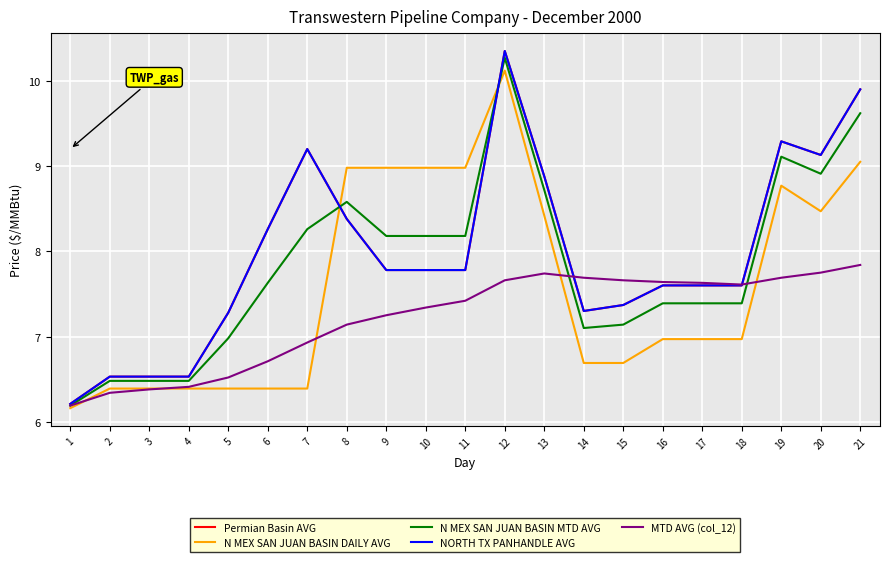

The N MEX SAN JUAN BASIN MTD AVG series shows 7.6 at 6. True or false?

True